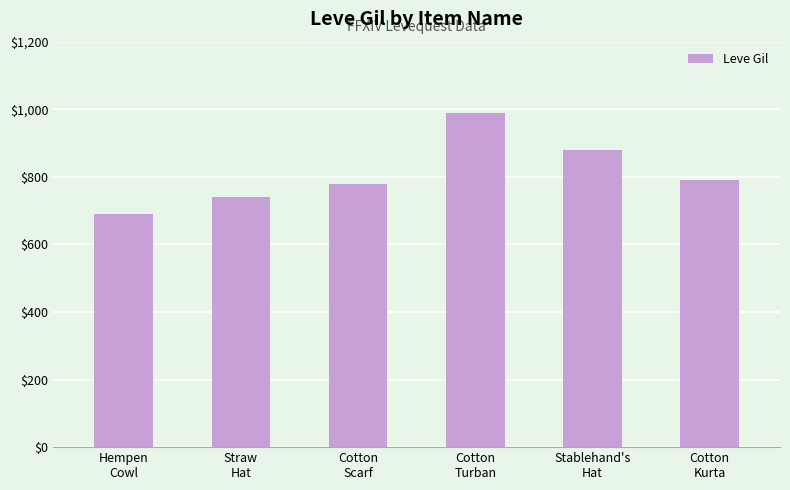

Which category has the highest value across all series?

Cotton
Turban